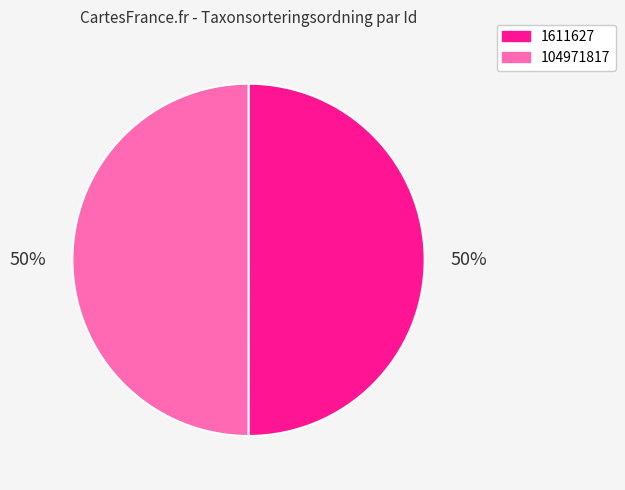

The 104971817 slice represents 50% of the pie. True or false?

True